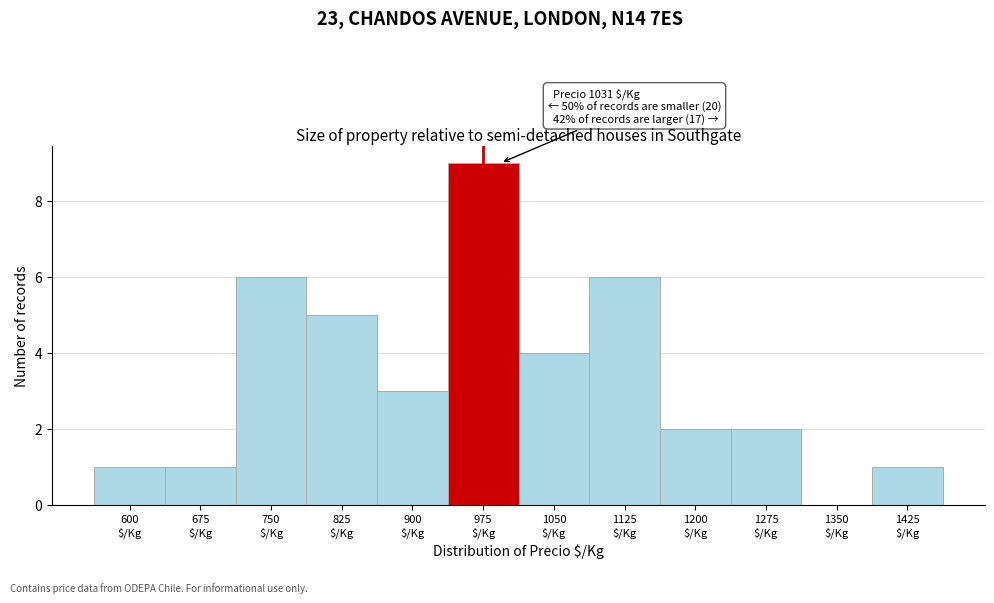

What is the greatest value displayed?

9